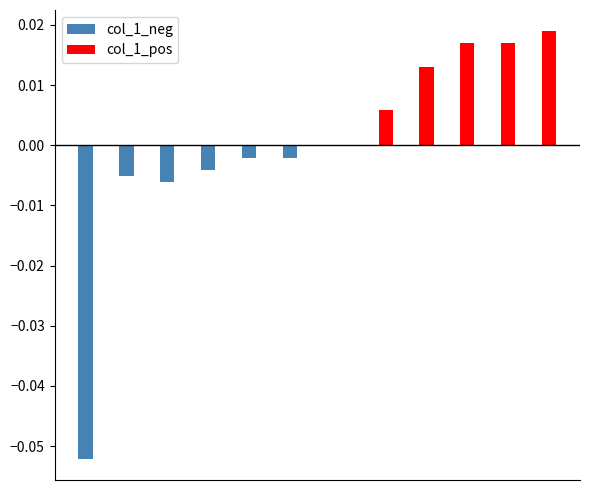

Are the bars grouped side by side (vs. stacked)?

Yes